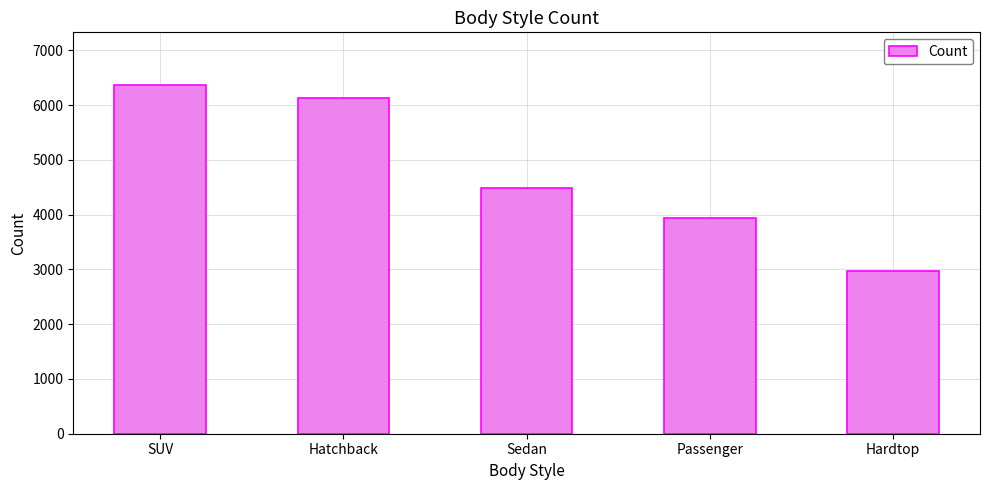

Reading left to right, extract all data points from this chart.

SUV=6374	Hatchback=6128	Sedan=4488	Passenger=3945	Hardtop=2971